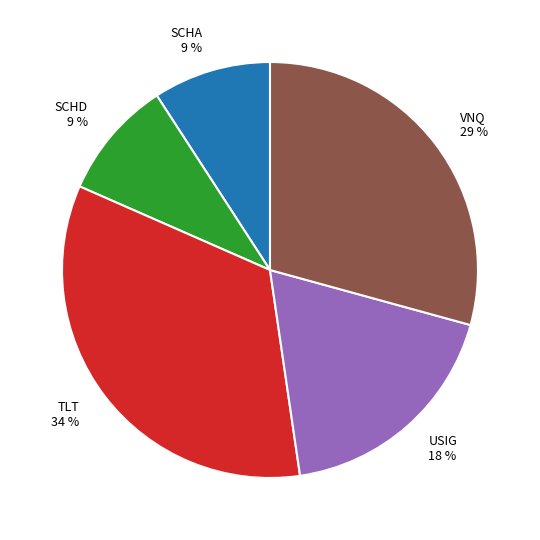

Combined, do VNQ 29 % and USIG 18 % account for over 50%?

No